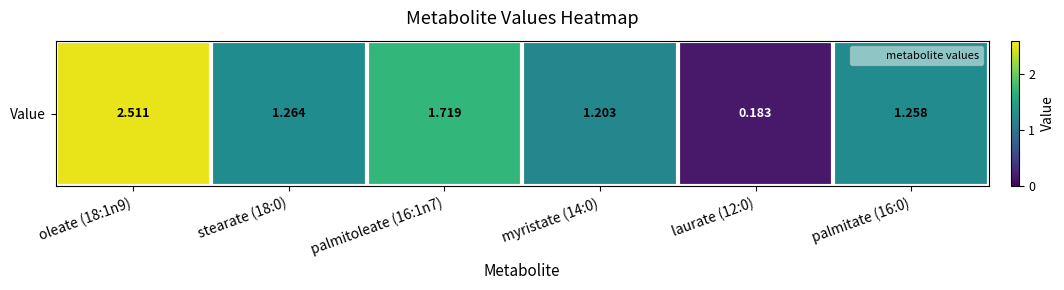

How many data points are above 1?

5